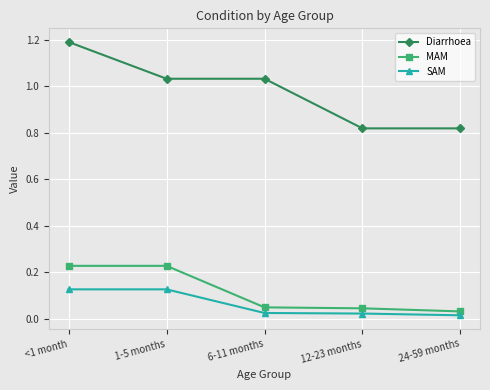

What is the difference between the maximum and second lowest values in the Diarrhoea series?

0.4